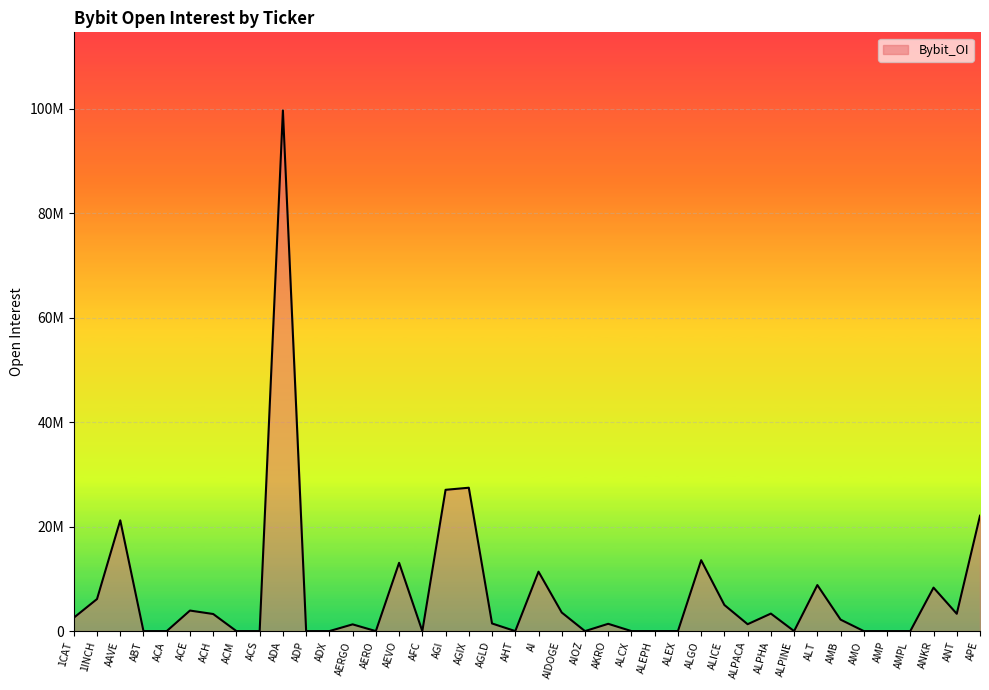

Where does the data first go above 1461432?

1CAT